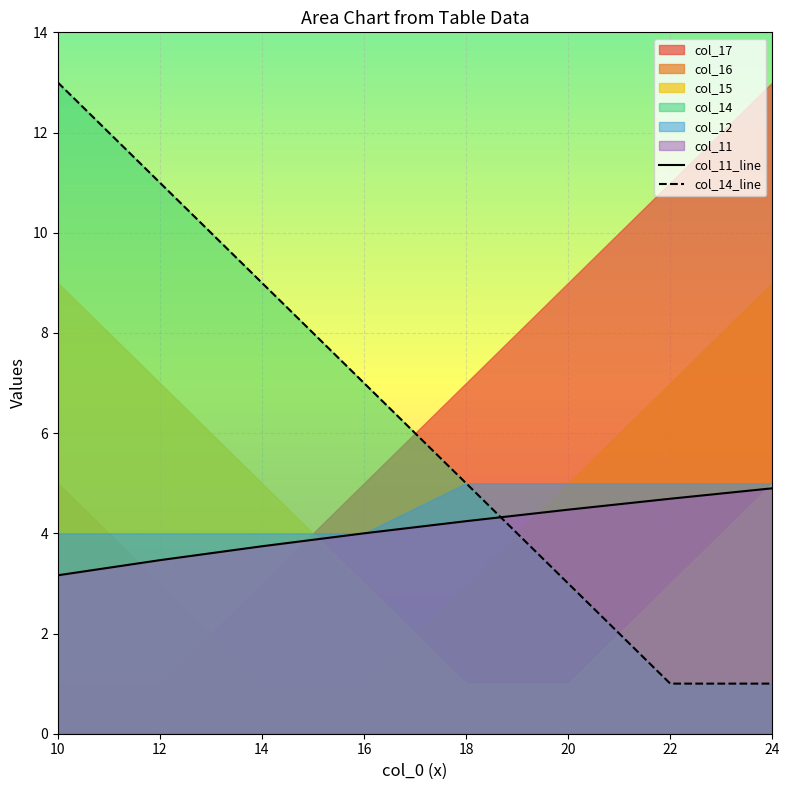

Which series ends up on top after the final intersection of col_14_line and col_11_line?

col_11_line